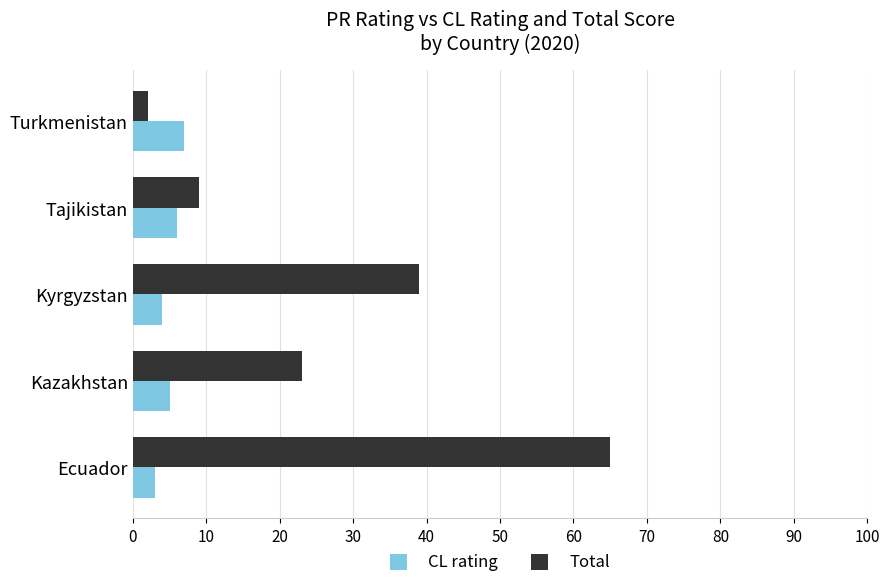

At which label does Total reach its minimum?

Turkmenistan